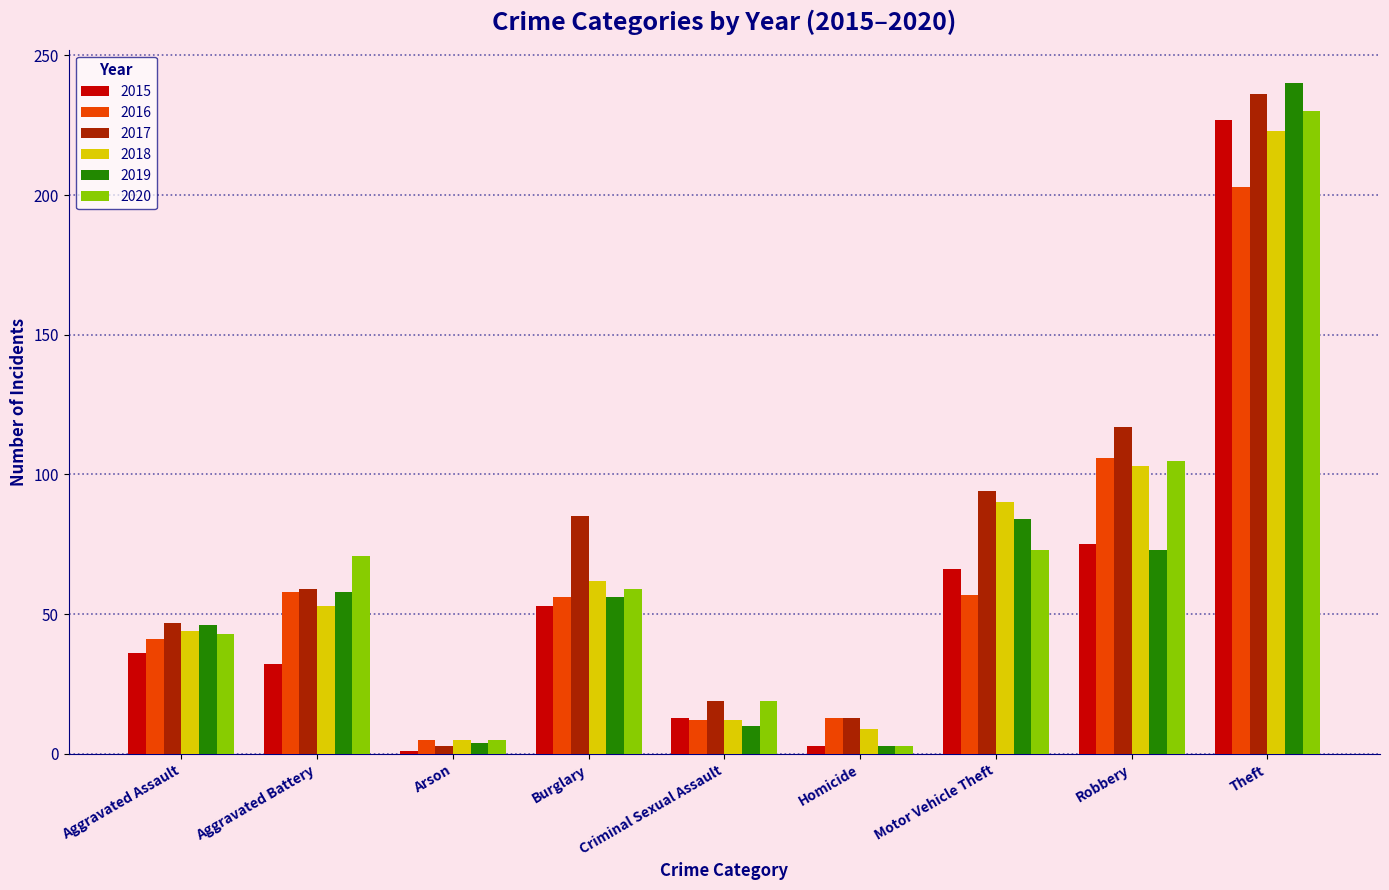

True or false: 2015 has a value of 66 at Motor Vehicle Theft.

True